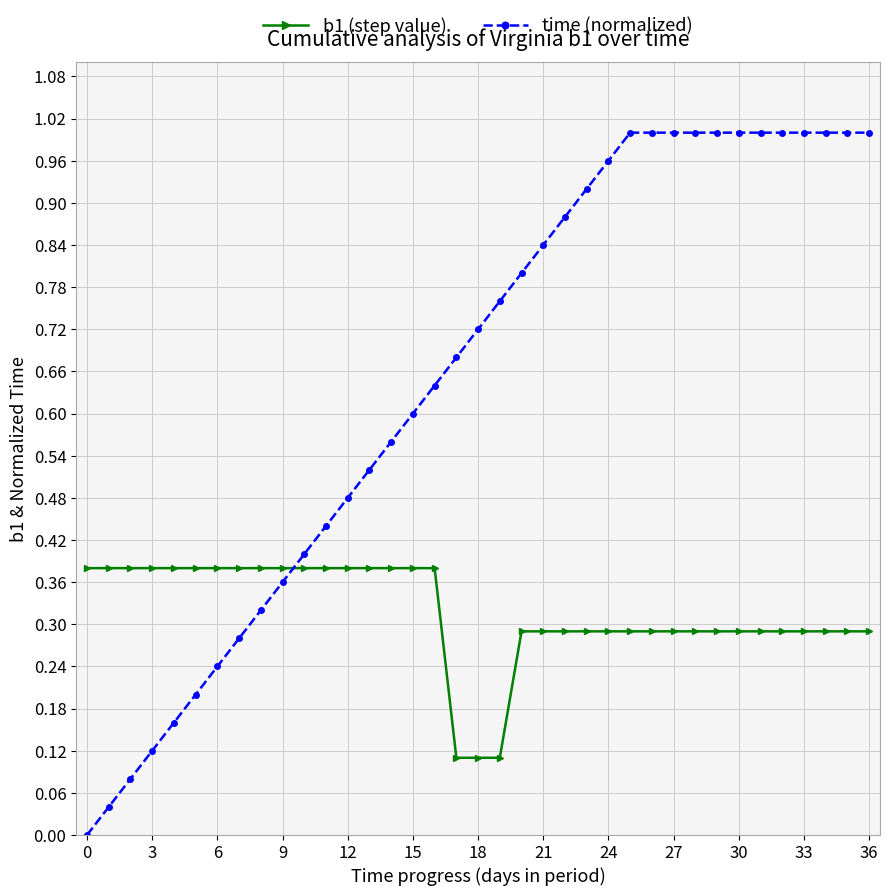

True or false: b1 (step value) and time (normalized) intersect in this chart.

True